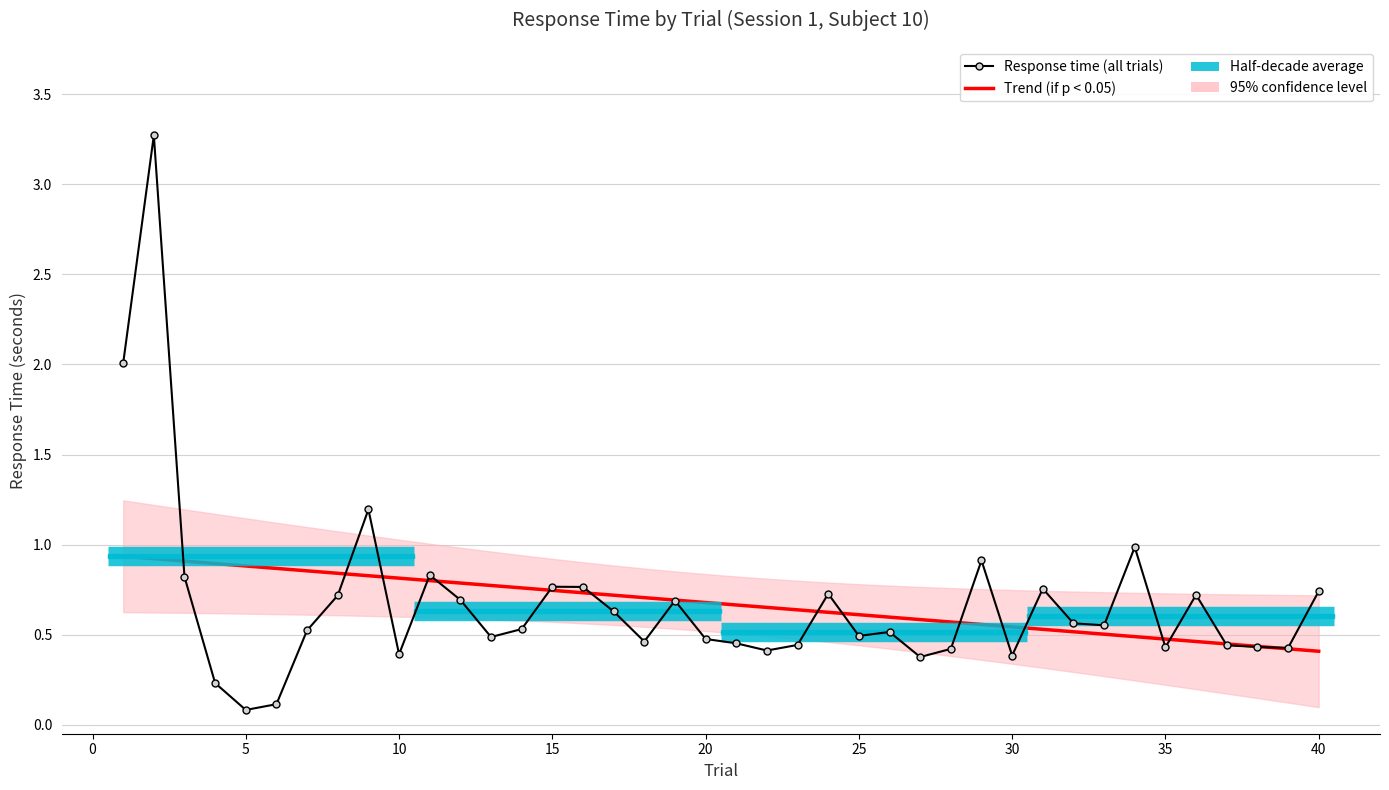

What is the sum of the values at 27 and 24?

1.1